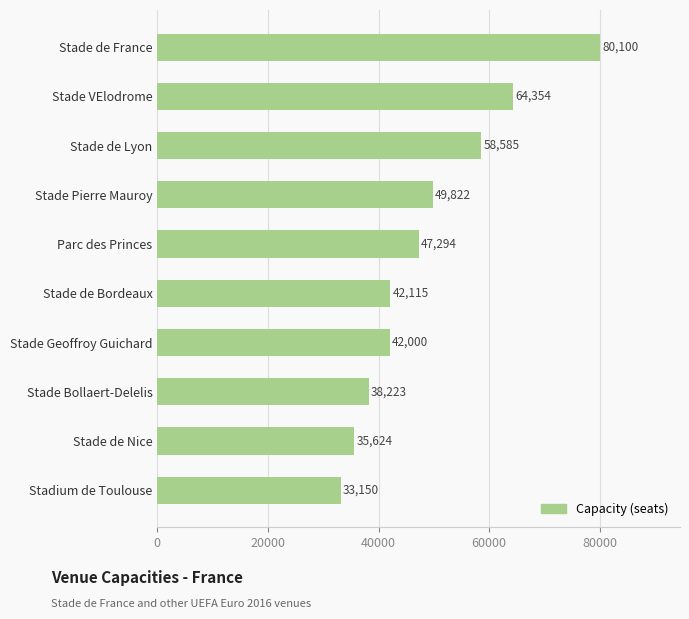

True or false: the data shows 35640 at Stade de France.

False